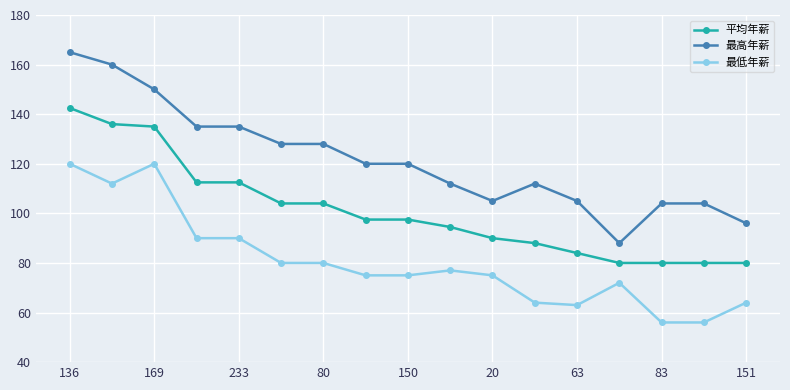

Reading right to left, transcribe all the data shown in this chart.

平均年薪: 80.0	80.0	80.0	80.0	84.0	88.0	90.0	94.5	97.5	97.5	104.0	104.0	112.5	112.5	135.0	136.0	142.5
最高年薪: 96.0	104.0	104.0	88.0	105.0	112.0	105.0	112.0	120.0	120.0	128.0	128.0	135.0	135.0	150.0	160.0	165.0
最低年薪: 64.0	56.0	56.0	72.0	63.0	64.0	75.0	77.0	75.0	75.0	80.0	80.0	90.0	90.0	120.0	112.0	120.0